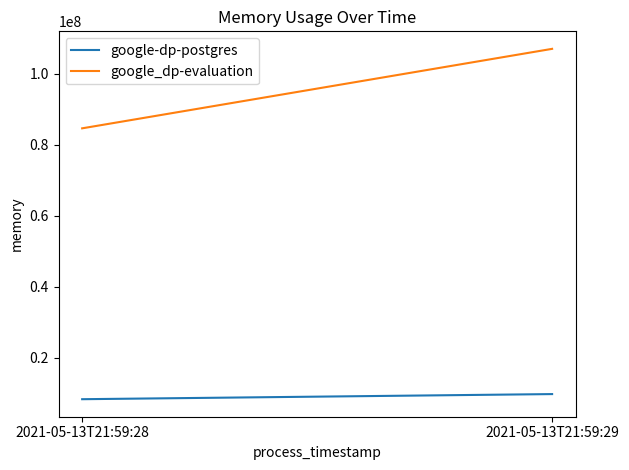

What is the spread (max minus min) of values at 2021-05-13T21:59:29?

97198080